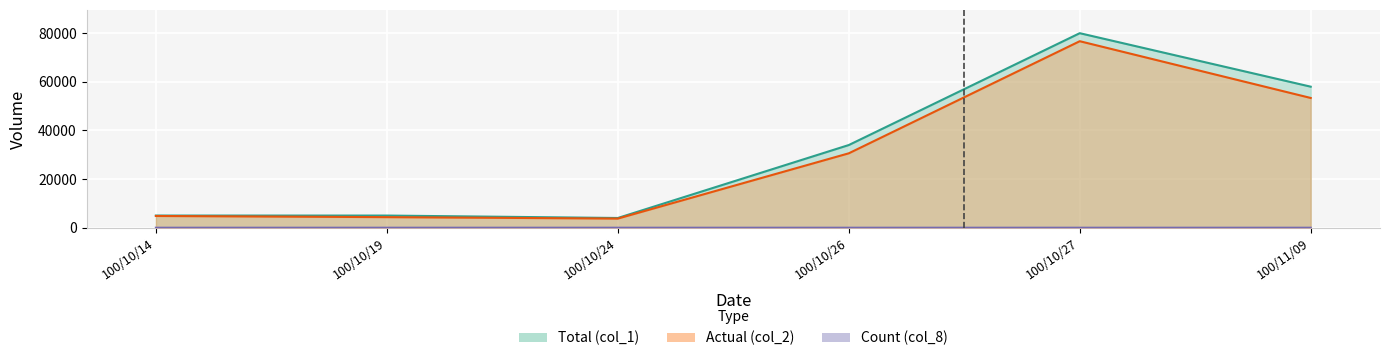

What is the difference between the maximum and minimum values in the col_2 series?

72940